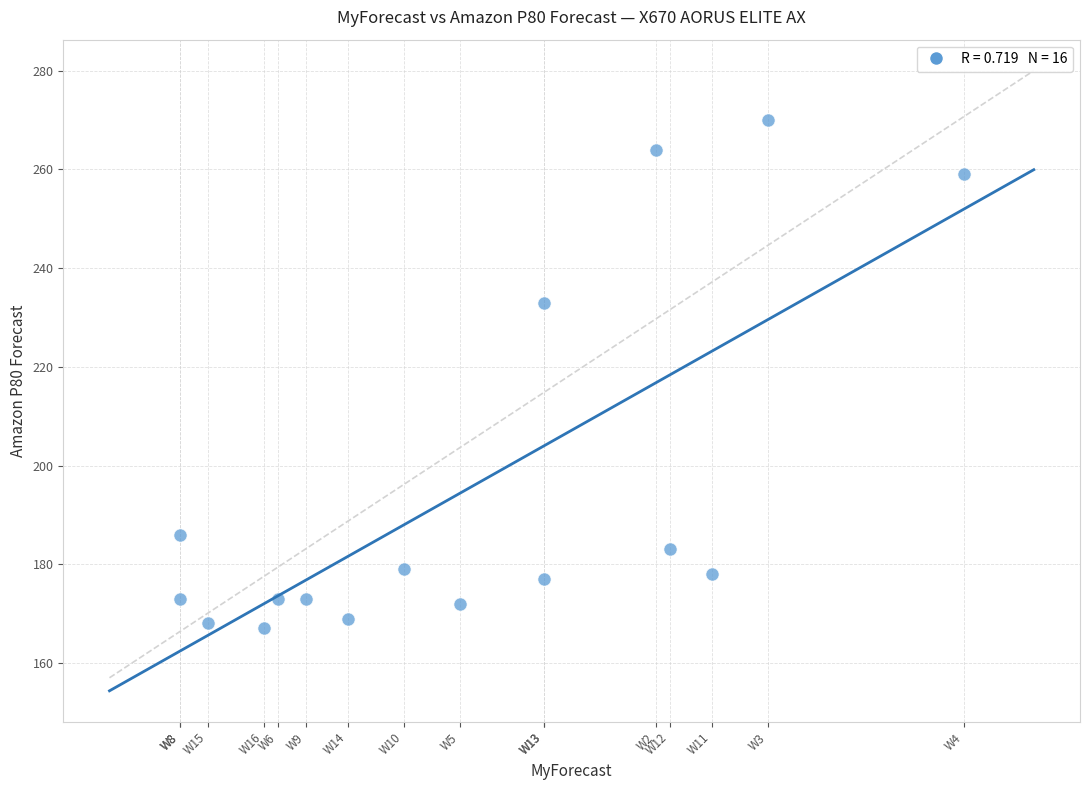

What Y value in the scatter plot is closest to 218?

233